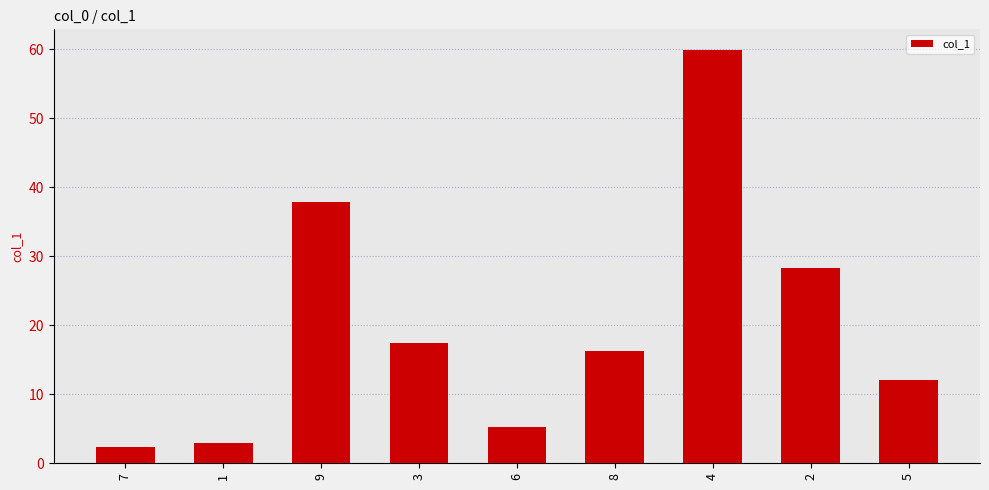

List the labels in order of value, smallest first.

7, 1, 6, 5, 8, 3, 2, 9, 4